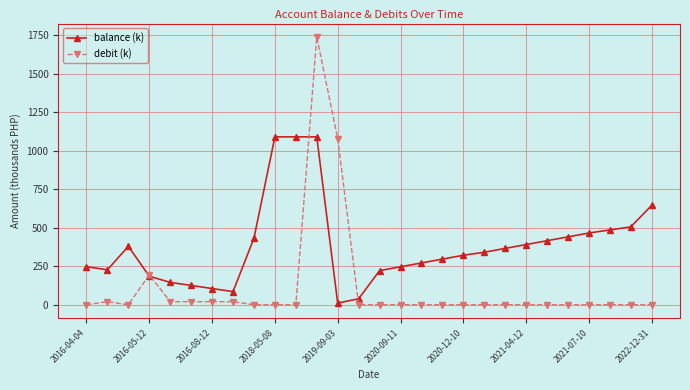

What are all the series names shown in the legend?

balance (k), debit (k)